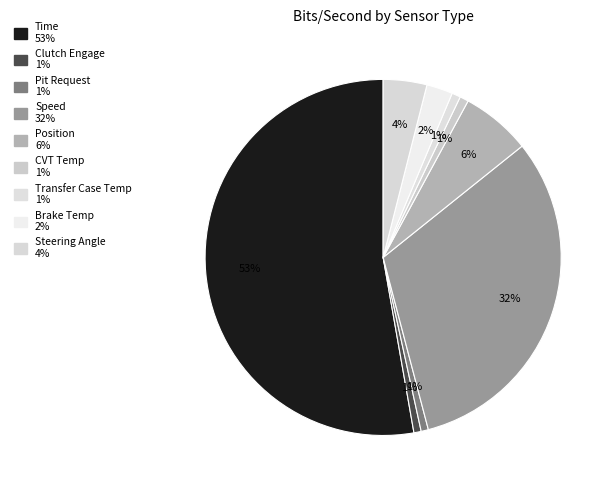

Between Clutch Engage and Position, which is larger?

Position